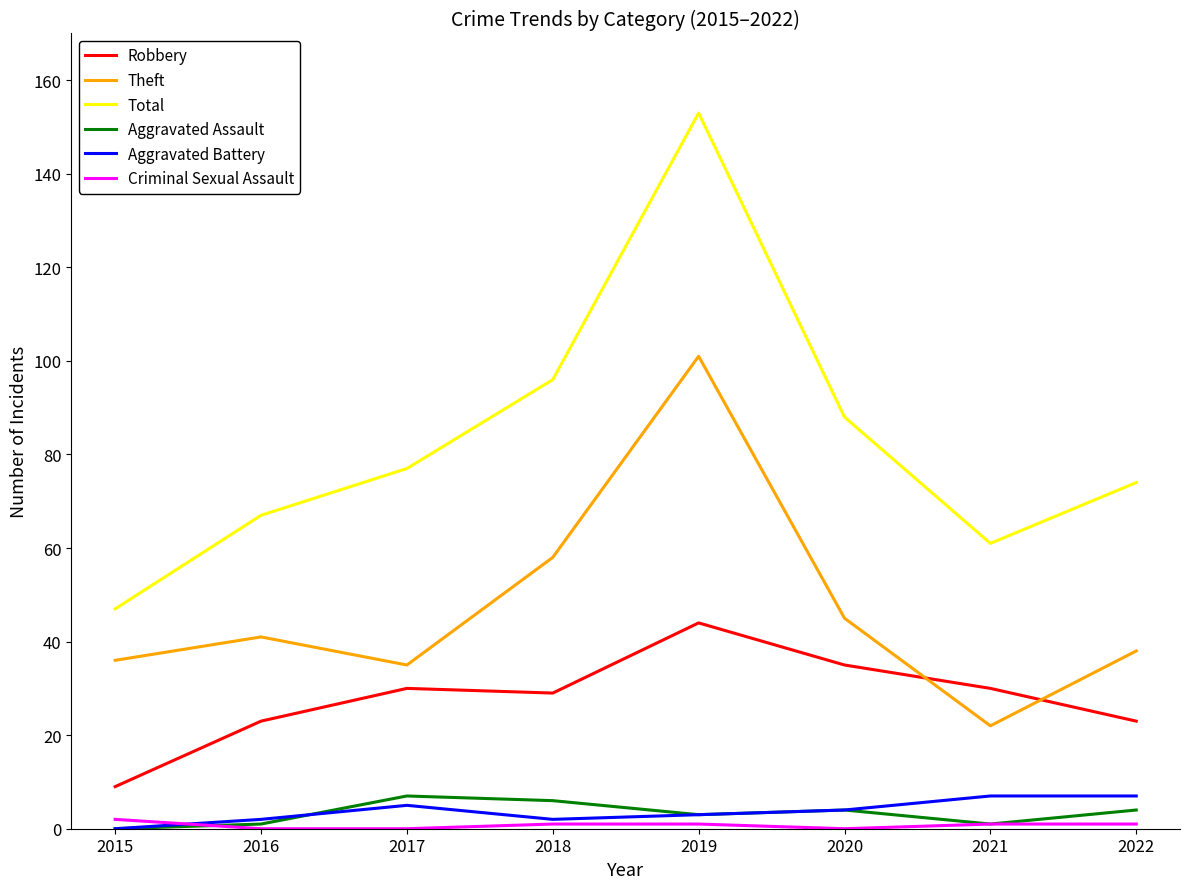

Where is the first local minimum for Total?

2021